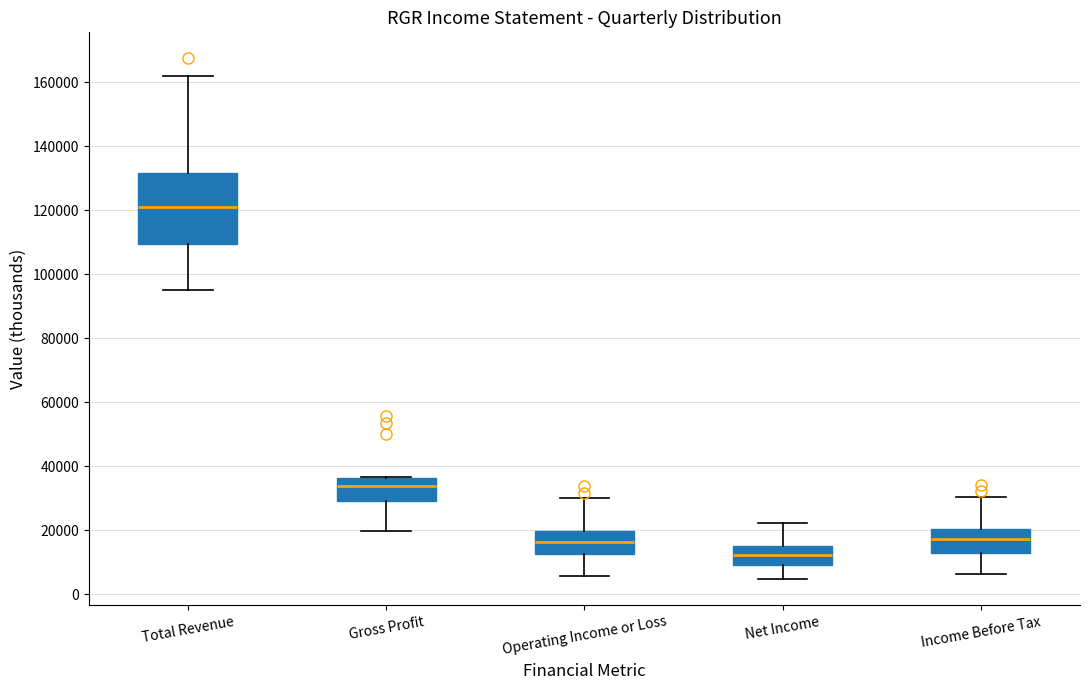

Reading left to right, transcribe this box plot: for each box, give where its median line is, the range the box spans, and where its two whiskers end, as read against the y-axis. The values are not printed on the chart, so give them approximately, as read against the axis.

Total Revenue: median 122000, box 110000 to 132000, whiskers 96000 to 162000
Gross Profit: median 34000, box 30000 to 36000, whiskers 20000 to 36000
Operating Income or Loss: median 16000, box 12000 to 20000, whiskers 6000 to 30000
Net Income: median 12000, box 10000 to 16000, whiskers 4000 to 22000
Income Before Tax: median 18000, box 12000 to 20000, whiskers 6000 to 30000